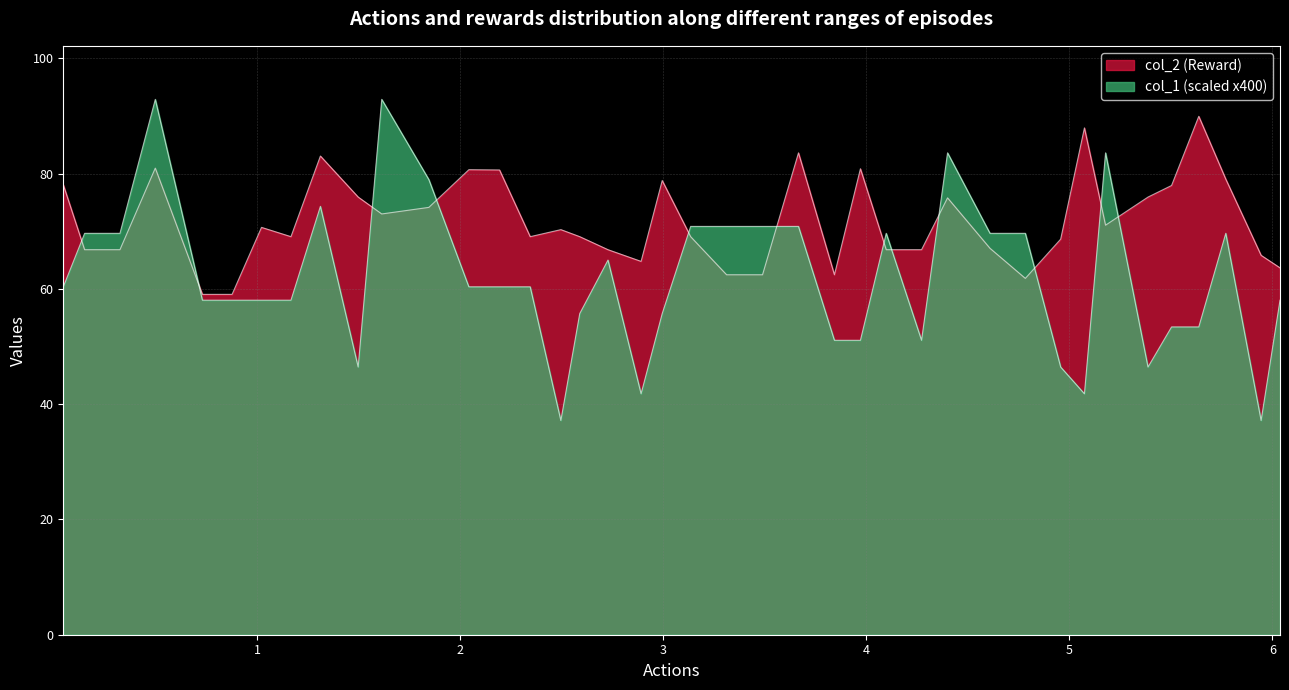

Does the chart have visible grid lines?

Yes